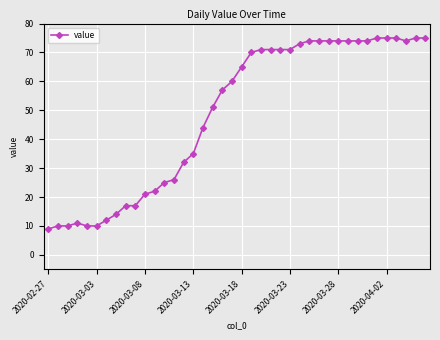

What is the minimum value shown in the chart?

9